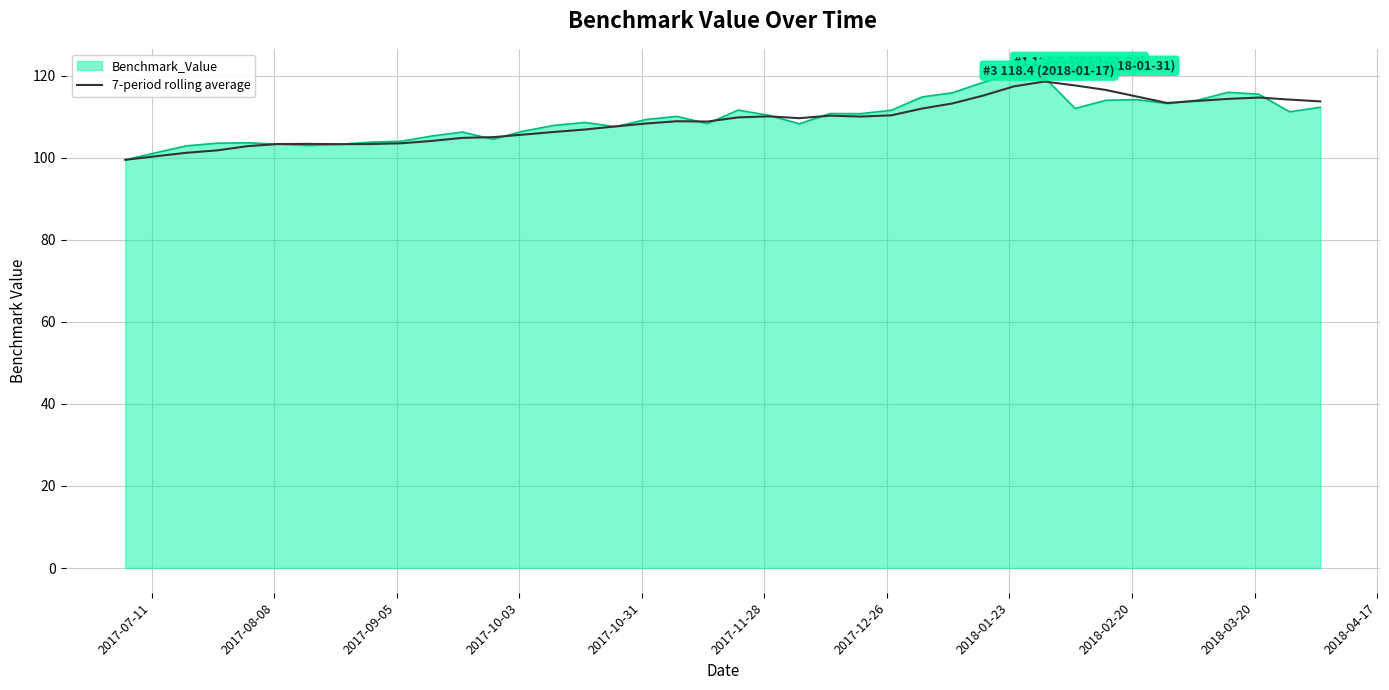

What is the maximum value shown in the chart?

120.5